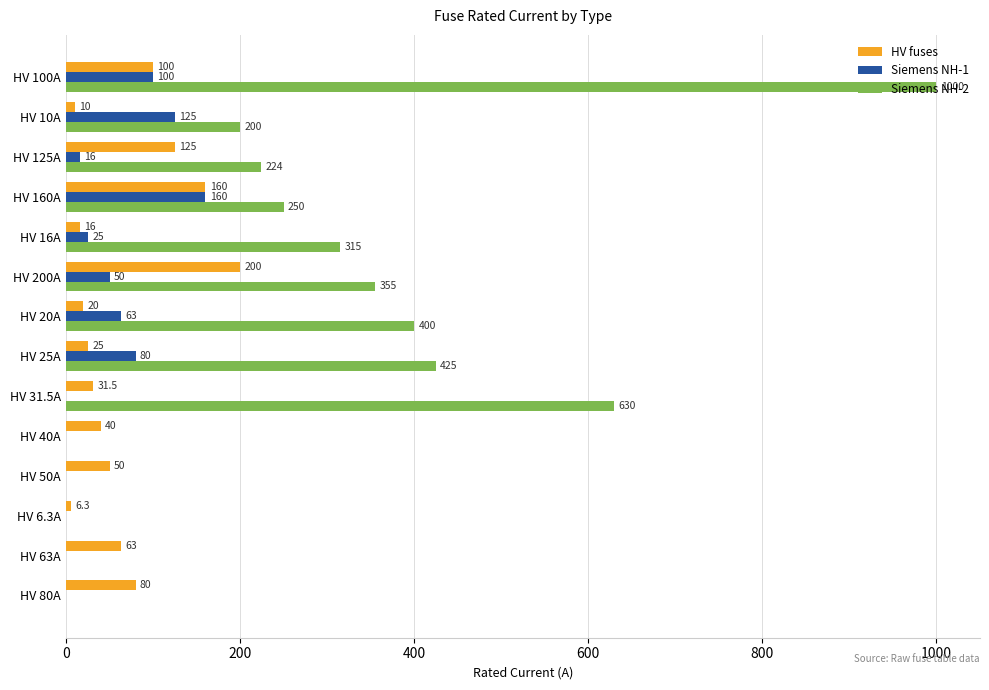

The value of Siemens NH-2 at HV 6.3A is -390.9. True or false?

False